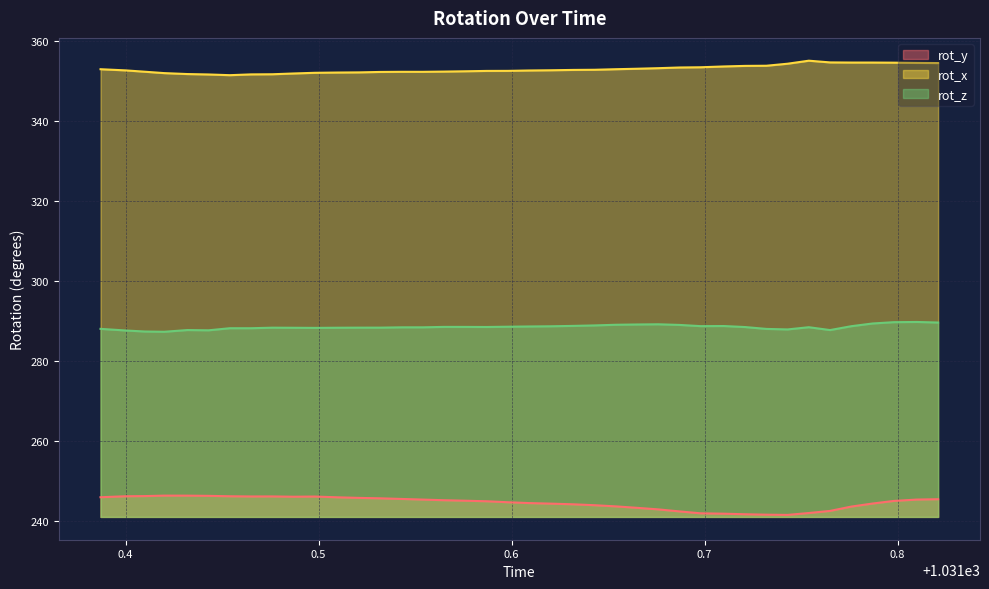

What is the sum of the rot_z values at 1031.609 and 1031.476?

577.0